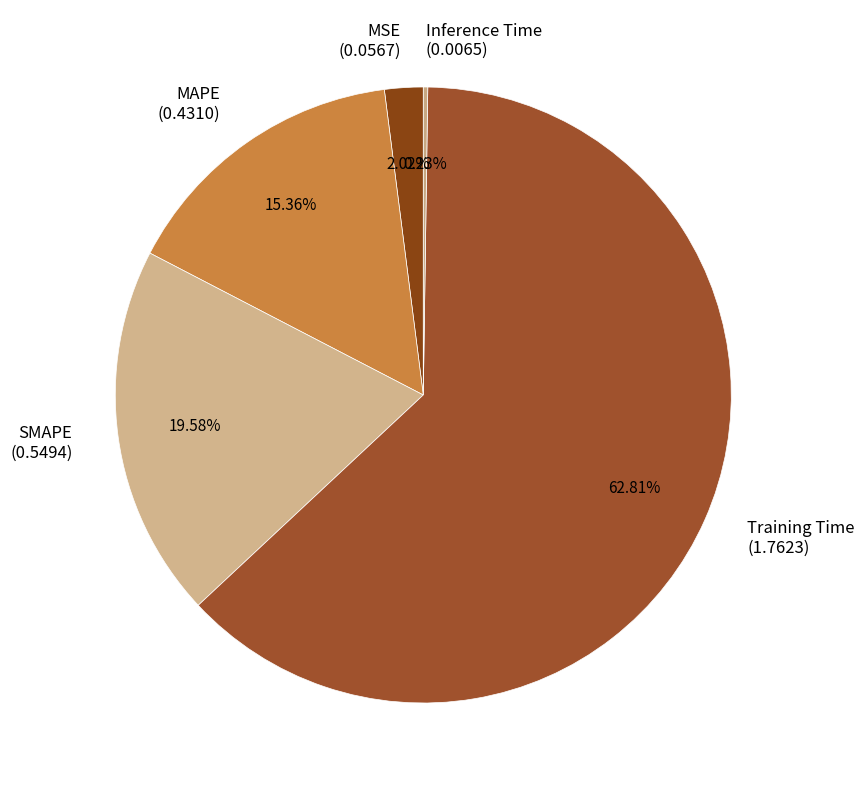

To the nearest percent, what percentage of the pie is MAPE?

15%